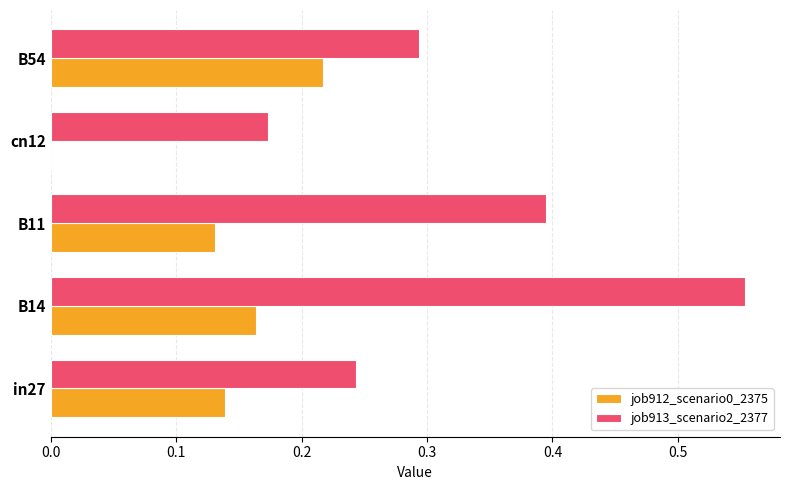

Count the number of categories in the chart.

5